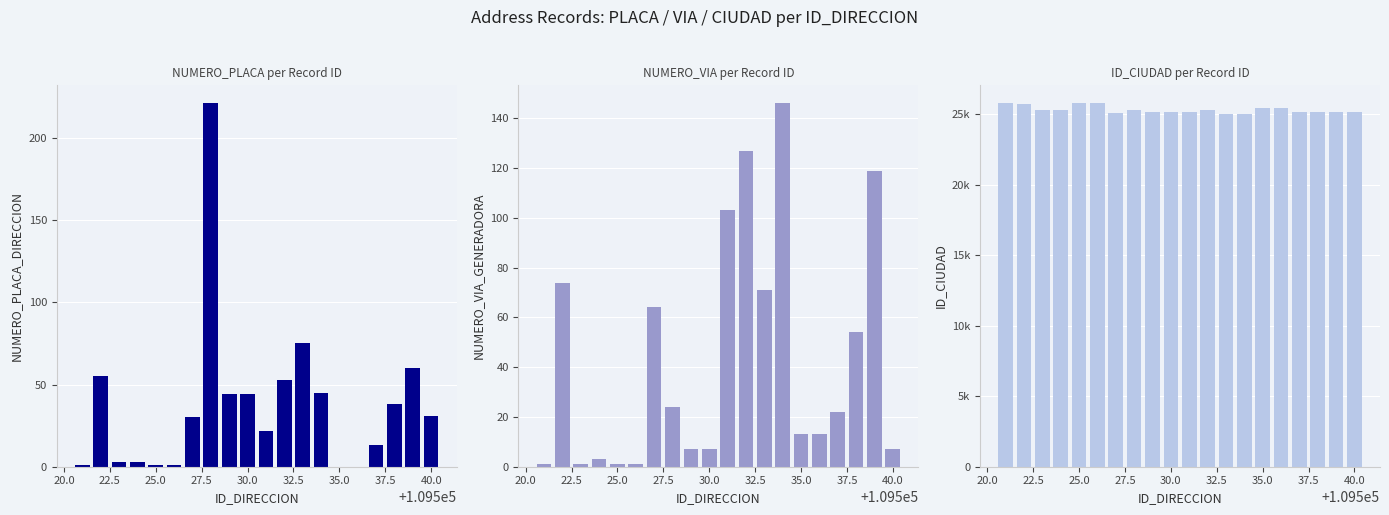

Which series has the largest total across all categories?

ID_CIUDAD